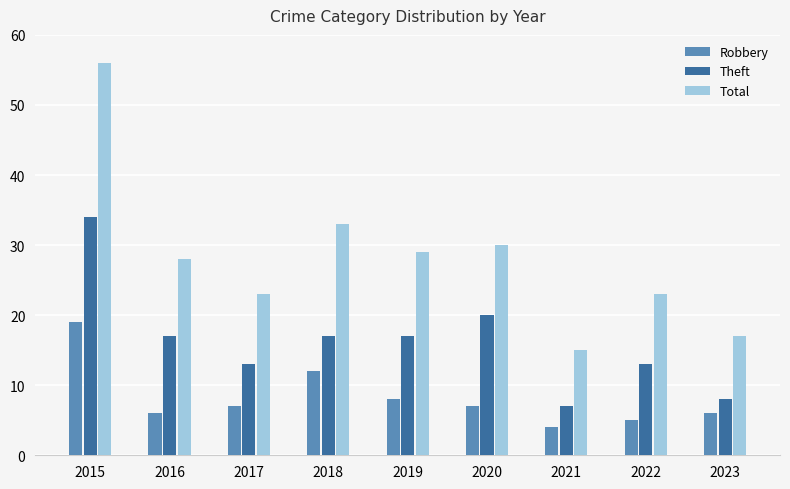

At which category is the sum across all series the highest?

2015